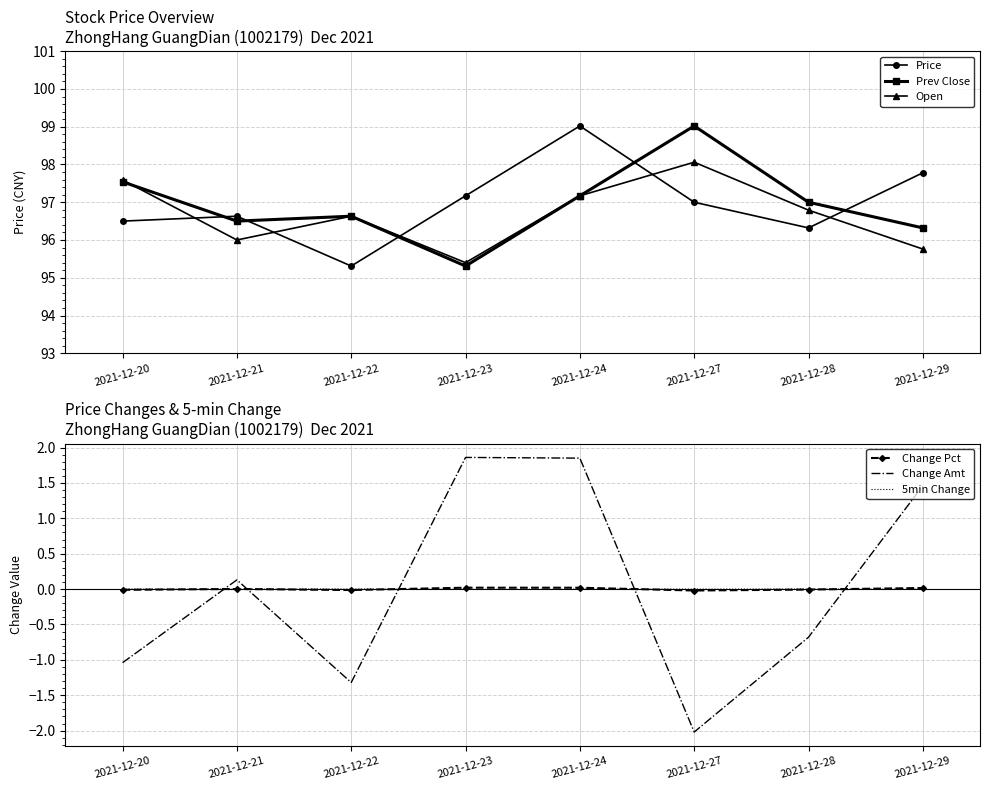

True or false: Prev Close and Change Pct intersect in this chart.

False